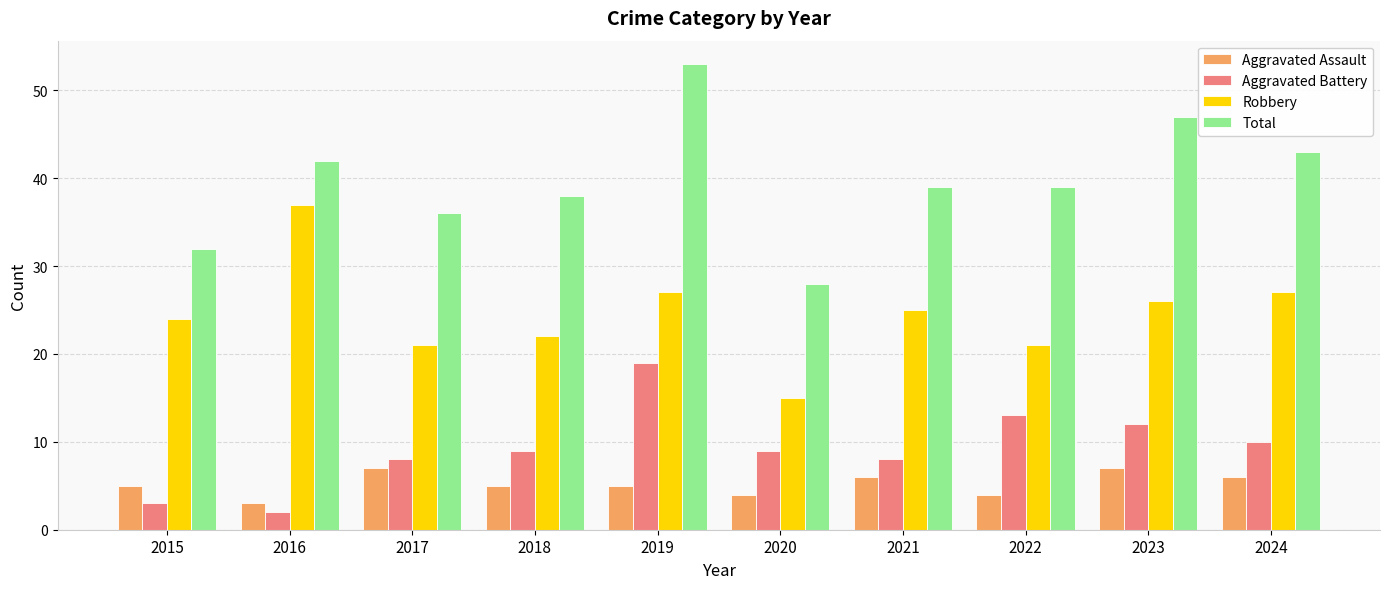

How many categories are shown in the chart?

10